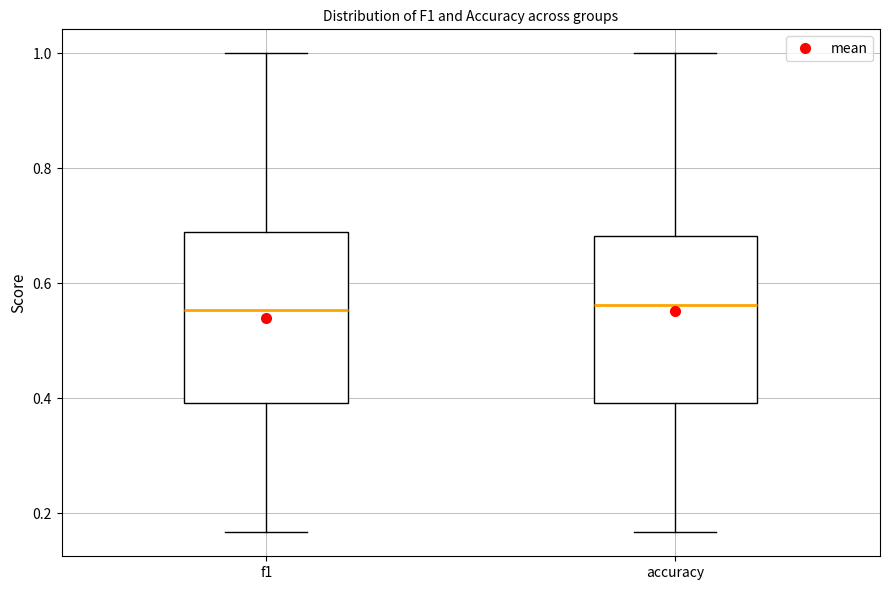

Reading left to right, read every box against the y-axis: the position of its median line, the range the box covers, and the ends of its whiskers. The values are not printed on the chart, so give them approximately, as read against the axis.

f1: median 0.56, box 0.40 to 0.68, whiskers 0.16 to 1.00
accuracy: median 0.56, box 0.40 to 0.68, whiskers 0.16 to 1.00